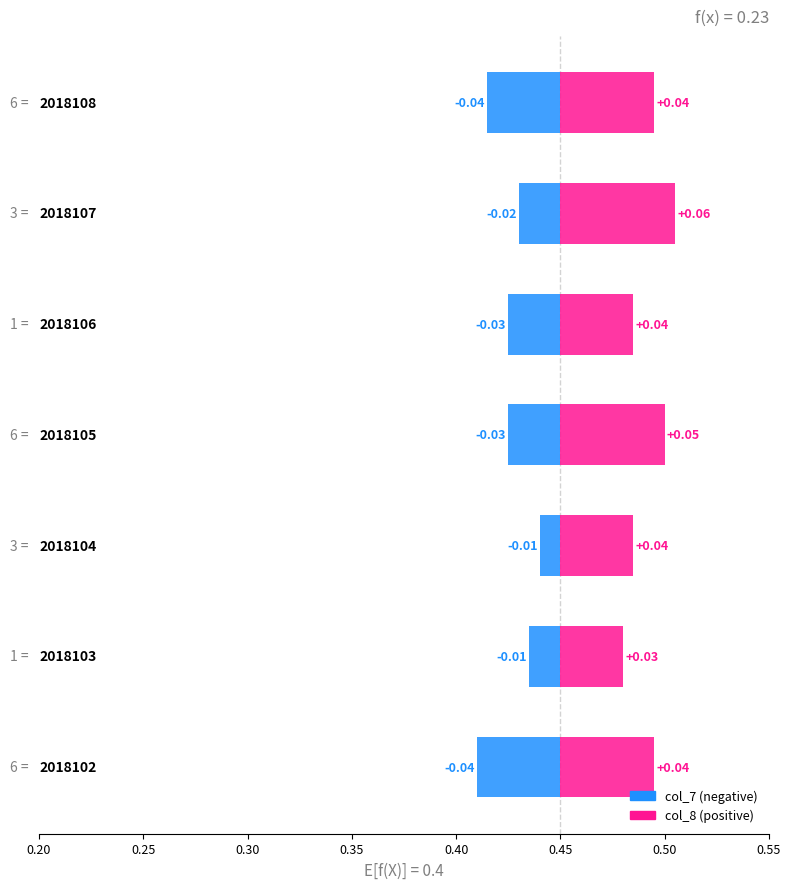

Which series changed the most between 0.20 and 0.35?

col_7